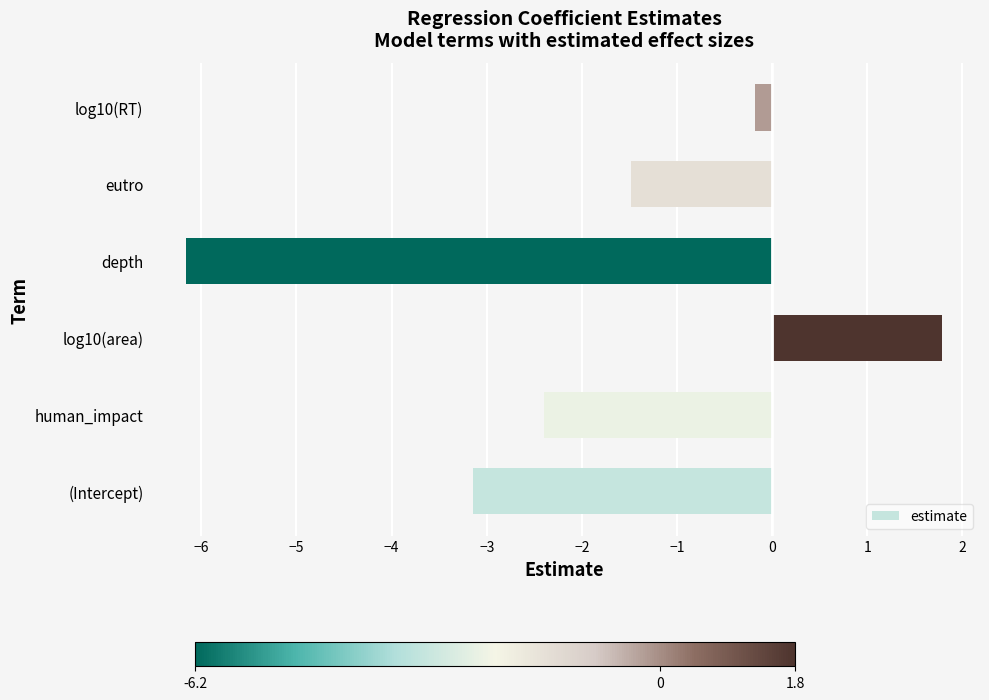

The value at depth is -6.2. True or false?

True